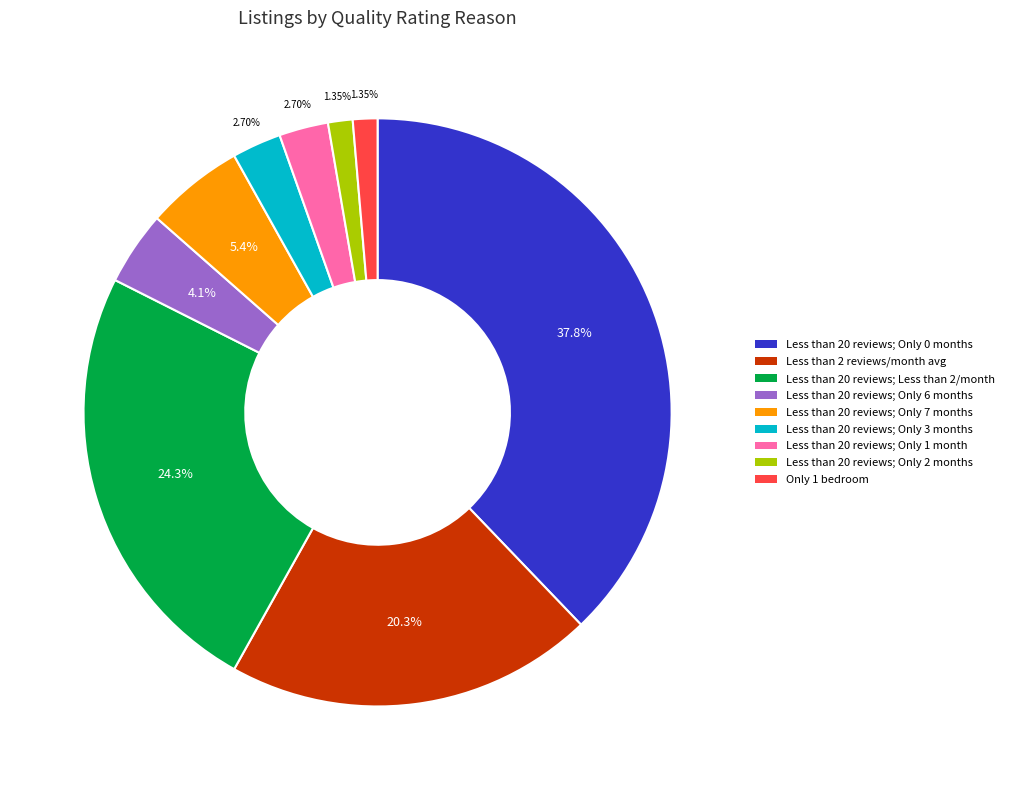

Does any single category account for the majority?

No